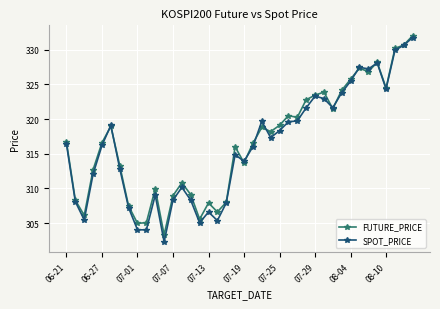

What is the maximum value for SPOT_PRICE?

331.8